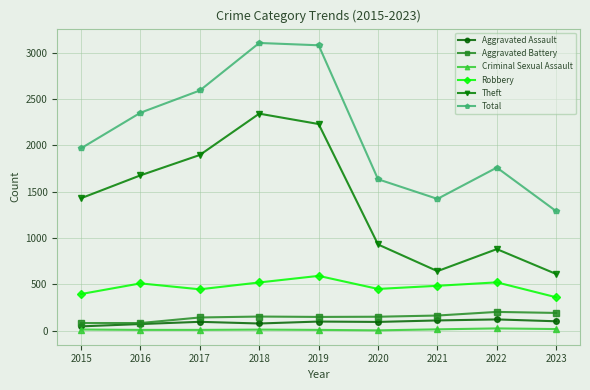

What is the average value of the Robbery series?

475